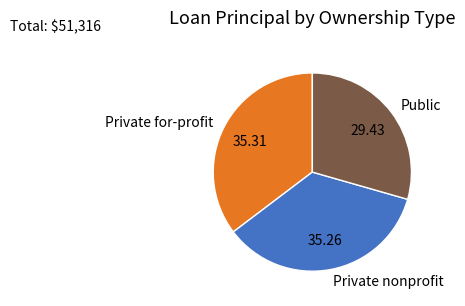

Which slice is the smallest?

Public